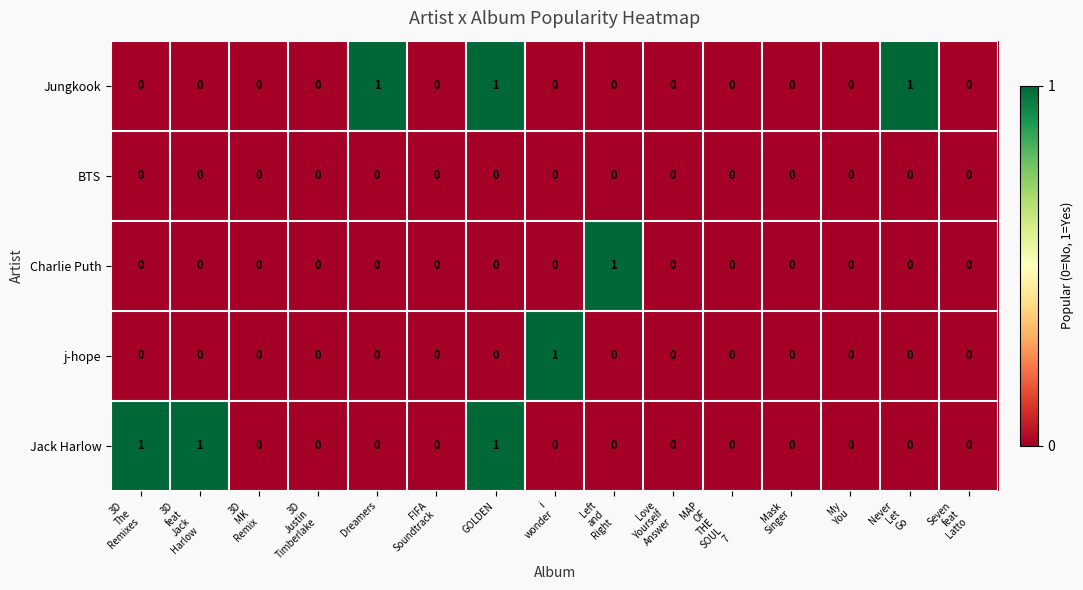

Count the Jungkook values in the range 0 to 1.

15